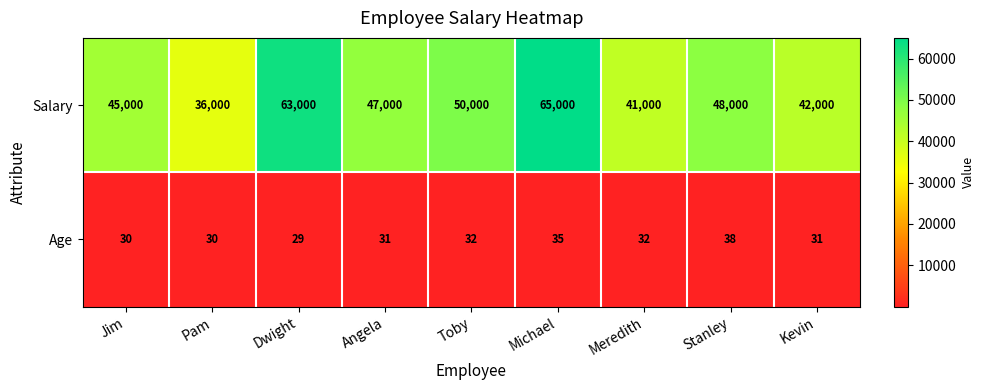

The value of Salary at Jim is 64888. True or false?

False